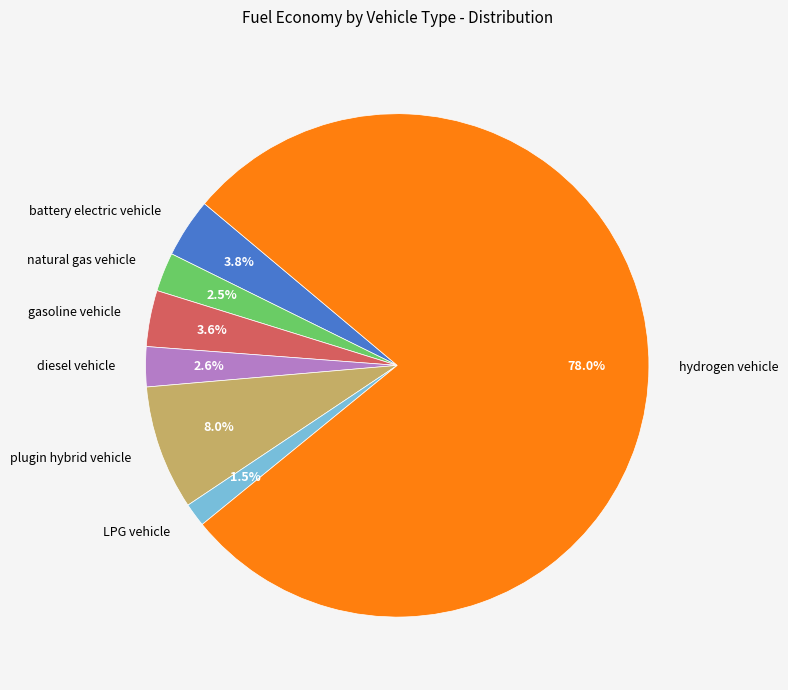

Does hydrogen vehicle represent more than half of the total?

Yes